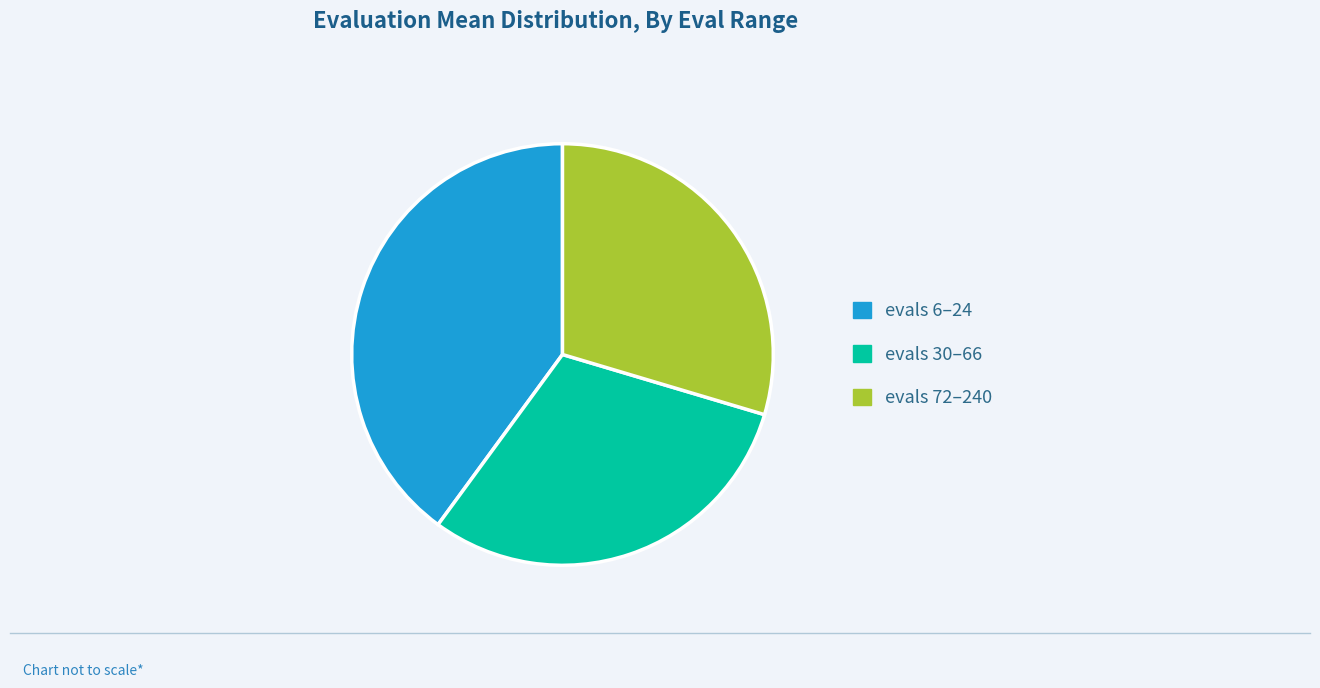

True or false: evals 30–66 accounts for 37% of the total.

False